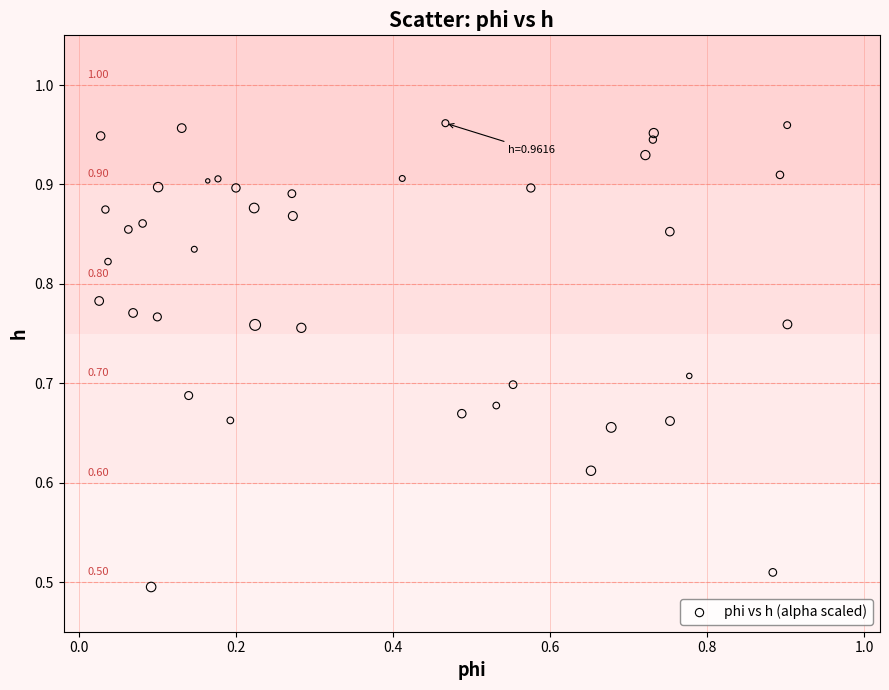

Count the number of points in this scatter plot.

40